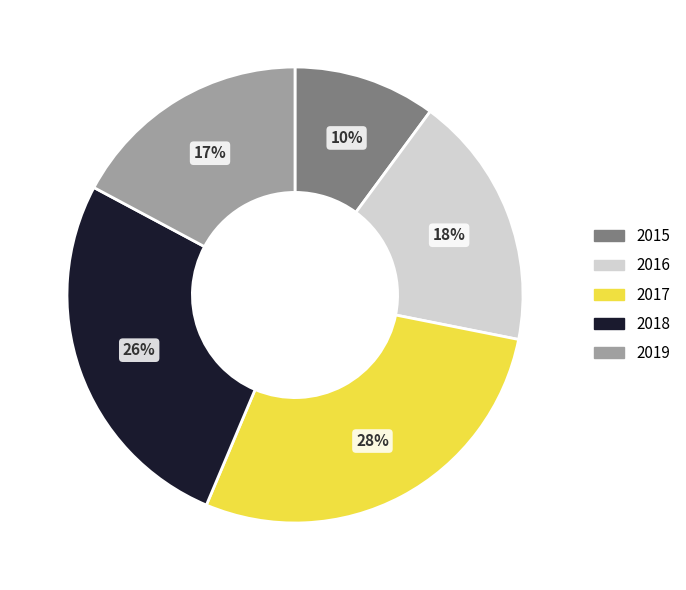

Rank the categories by value from highest to lowest.

2017, 2018, 2016, 2019, 2015